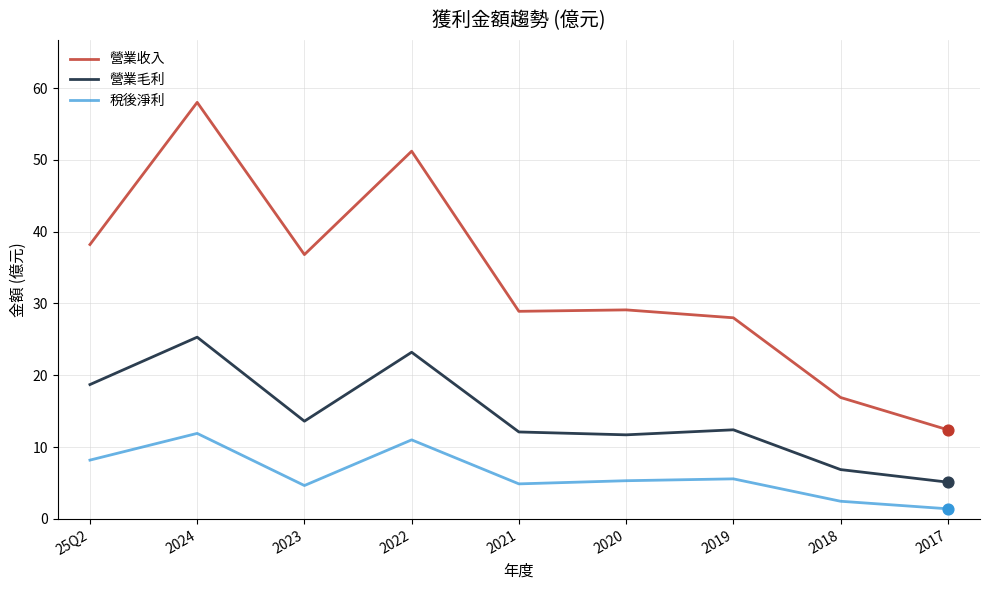

Between 25Q2 and 2021, which series saw the biggest shift?

營業收入